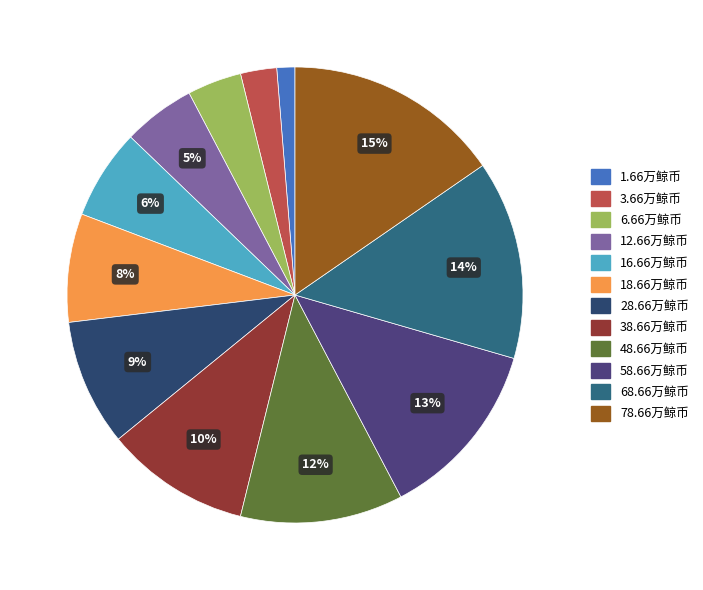

What percentage is the 38.66万鲸币 slice, to the nearest percent?

10%